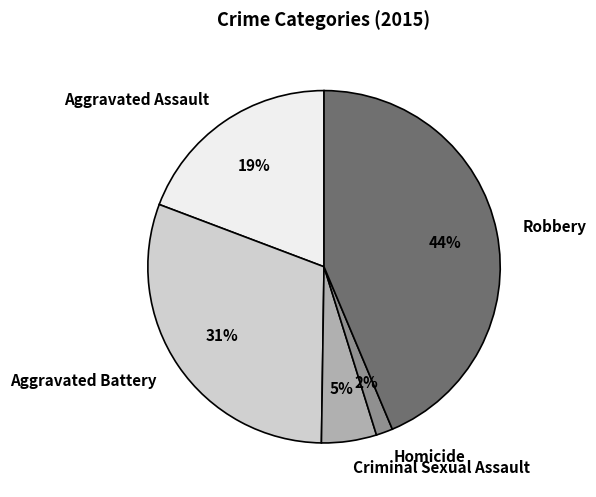

To the nearest percent, what is the difference between the largest and smallest slice percentages?

42%